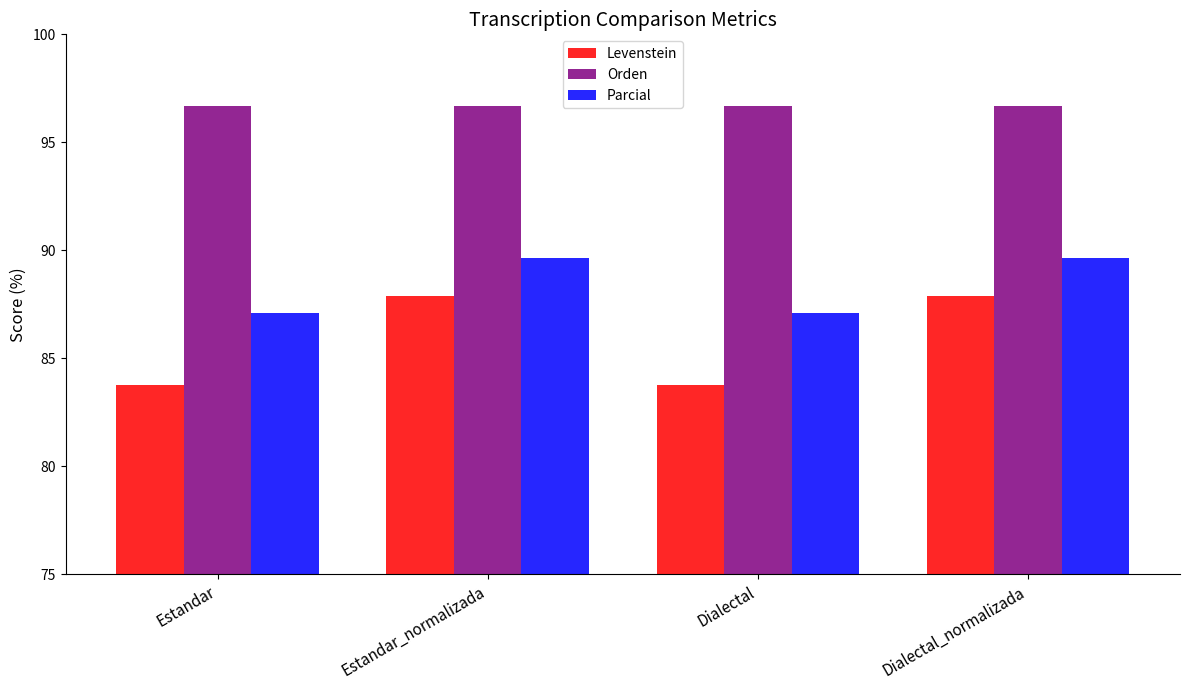

Between Estandar and Dialectal_normalizada, which series saw the biggest shift?

Levenstein